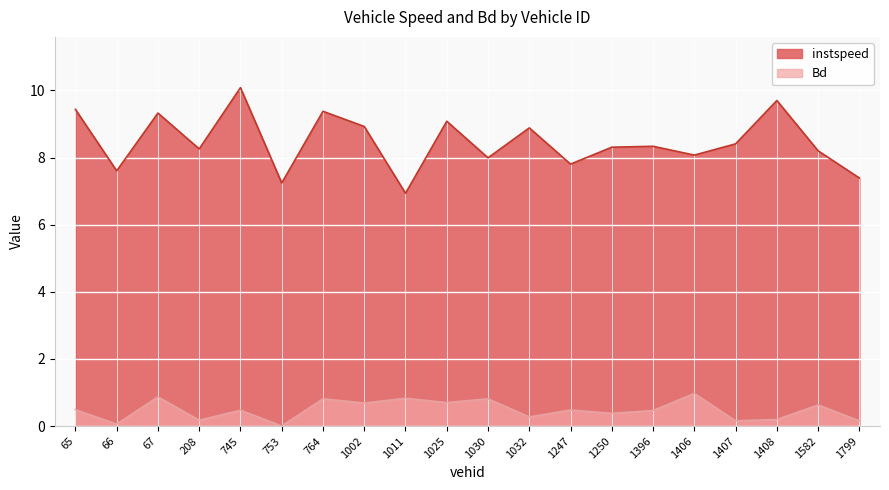

What is the sum of the instspeed values at 1247 and 66?

15.4